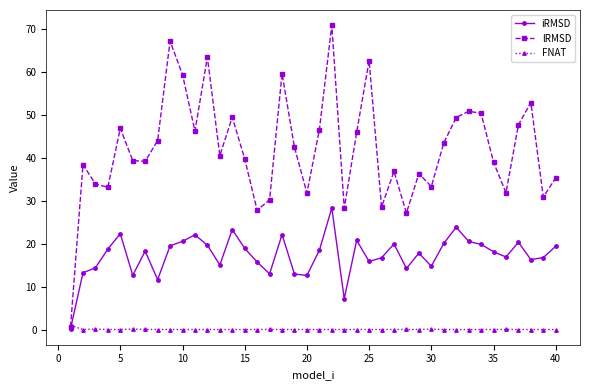

True or false: iRMSD has more than 1 interior local peaks.

True